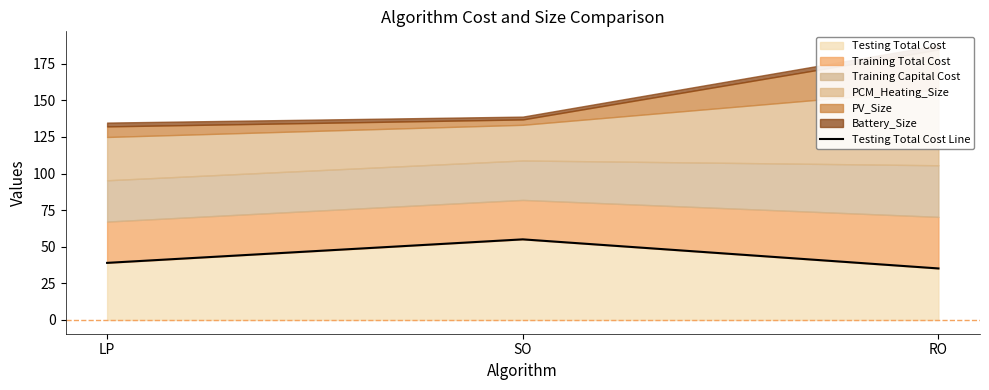

What is the change in value from LP to RO?

-3.8